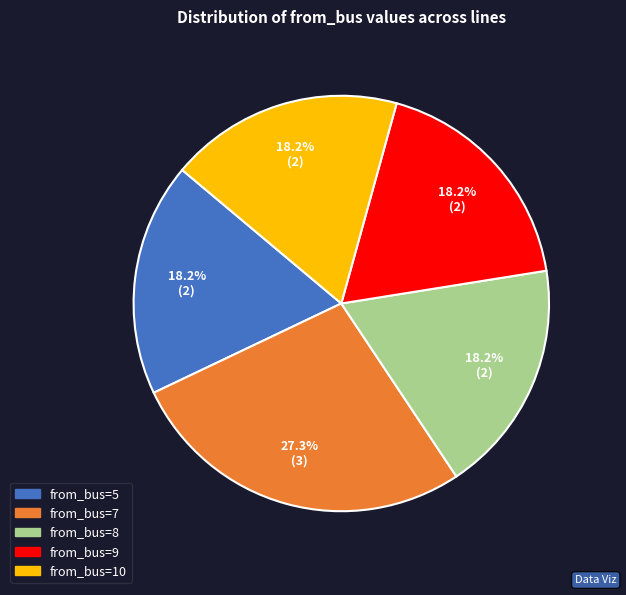

What percentage is NOT represented by from_bus=7?

72.7%